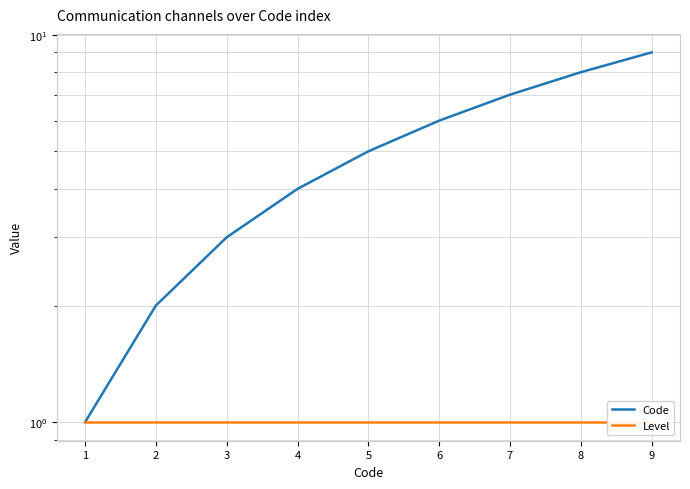

What are all the series names shown in the legend?

Code, Level